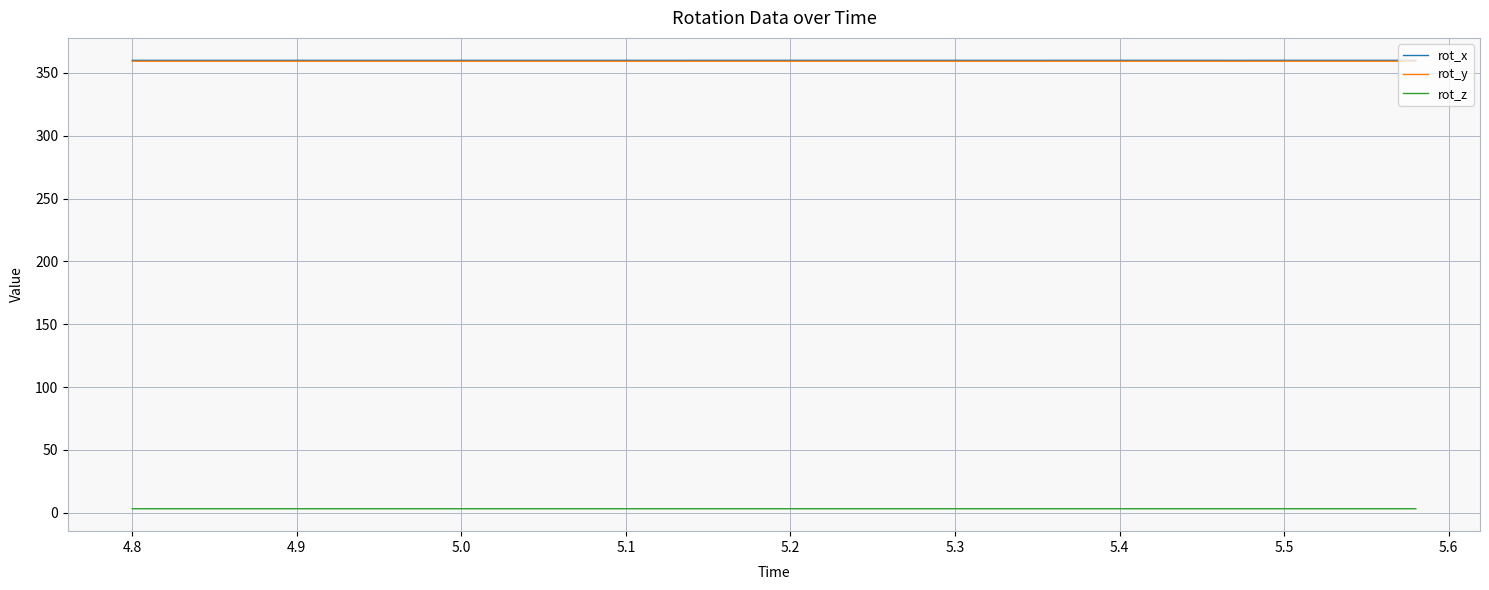

What are all the series names shown in the legend?

rot_x, rot_y, rot_z